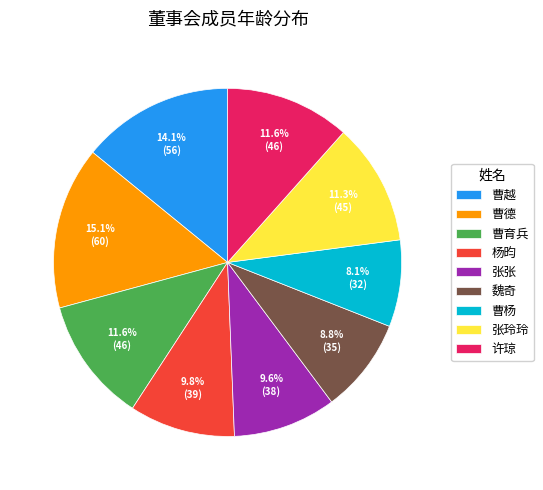

How many slices are in this pie chart?

9